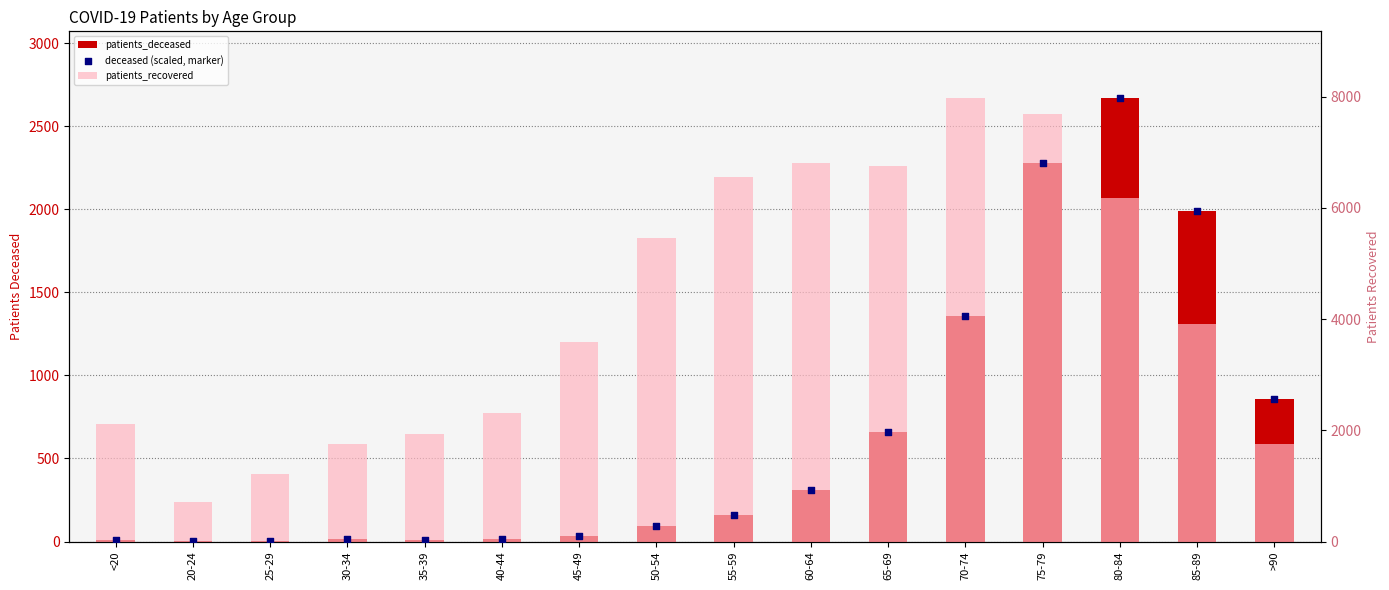

Which series contains the lowest Y value?

patients_deceased